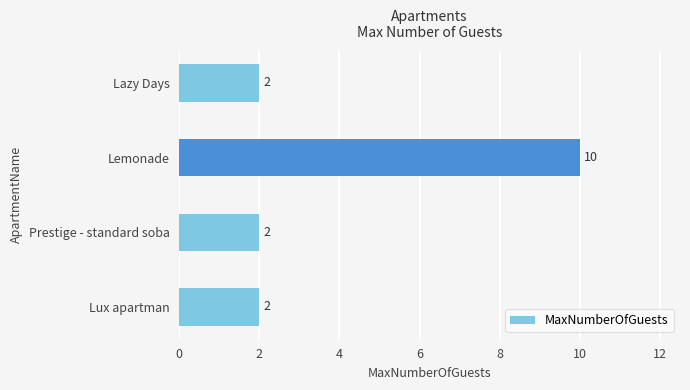

True or false: the data shows 1 at Lux apartman.

False